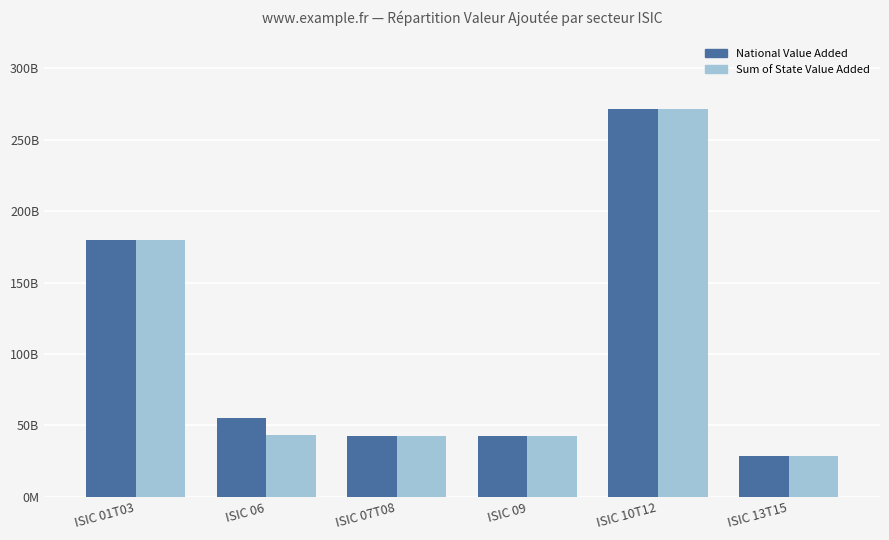

What is the highest value of the Sum of State Value Added series?

271528182240.0